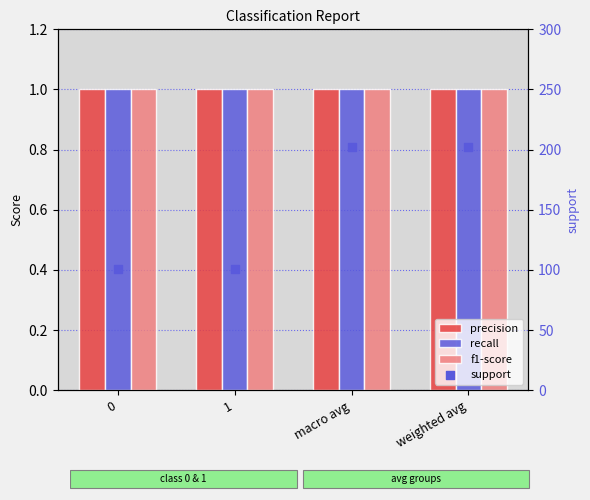

What are all the series names shown in the legend?

precision, recall, f1-score, support